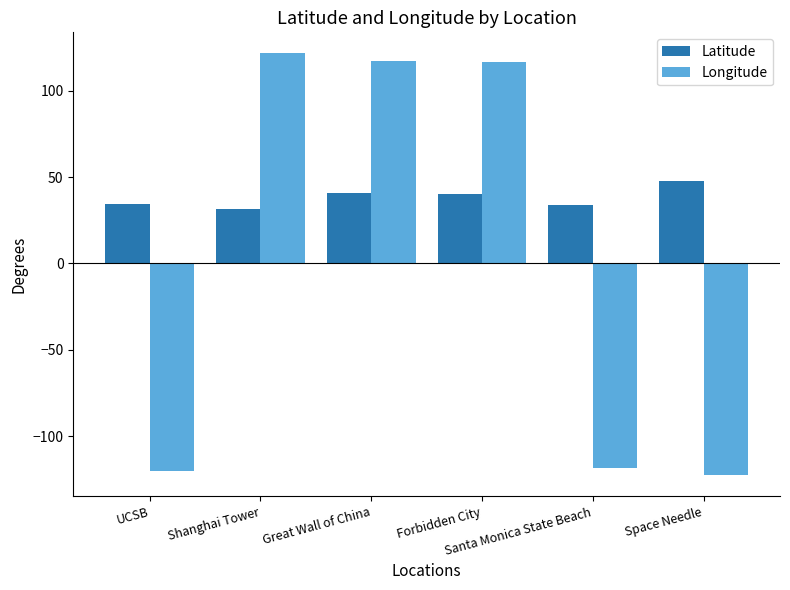

What is the value of the Latitude bar at the 1st from the left?

34.4